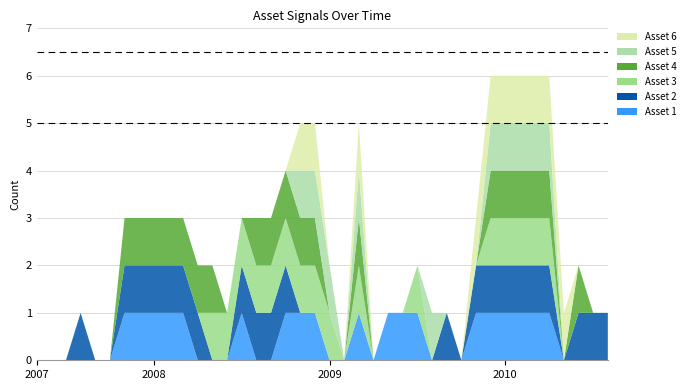

Reading left to right, transcribe all the data shown in this chart.

Asset 1: 0	0	0	0	0	0	1	1	1	1	1	0	0	0	1	0	0	1	1	1	0	0	1	0	1	1	1	0	0	0	1	1	1	1	1	1	0	0	0	0
Asset 2: 0	0	0	1	0	0	1	1	1	1	1	1	0	0	1	1	1	1	0	0	0	0	0	0	0	0	0	0	1	0	1	1	1	1	1	1	0	1	1	1
Asset 3: 0	0	0	0	0	0	0	0	0	0	0	0	1	1	1	1	1	1	1	1	1	0	1	0	0	0	1	0	0	0	0	1	1	1	1	1	0	0	0	0
Asset 4: 0	0	0	0	0	0	1	1	1	1	1	1	1	0	0	1	1	1	1	1	0	0	1	0	0	0	0	0	0	0	0	1	1	1	1	1	0	1	0	0
Asset 5: 0	0	0	0	0	0	0	0	0	0	0	0	0	0	0	0	0	0	1	1	1	0	1	0	0	0	0	1	0	0	0	1	1	1	1	1	0	0	0	0
Asset 6: 0	0	0	0	0	0	0	0	0	0	0	0	0	0	0	0	0	0	1	1	0	0	1	0	0	0	0	0	0	0	1	1	1	1	1	1	1	0	0	0